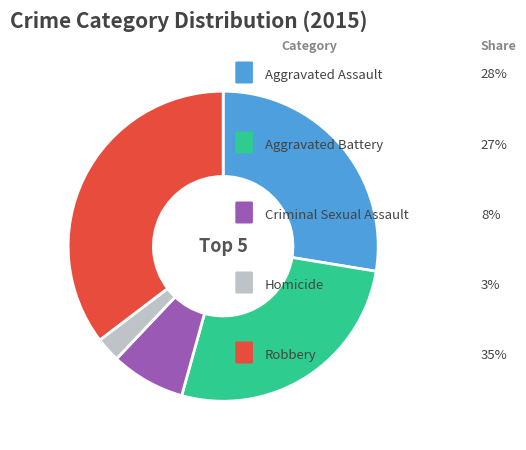

Is there a majority slice in this chart?

No